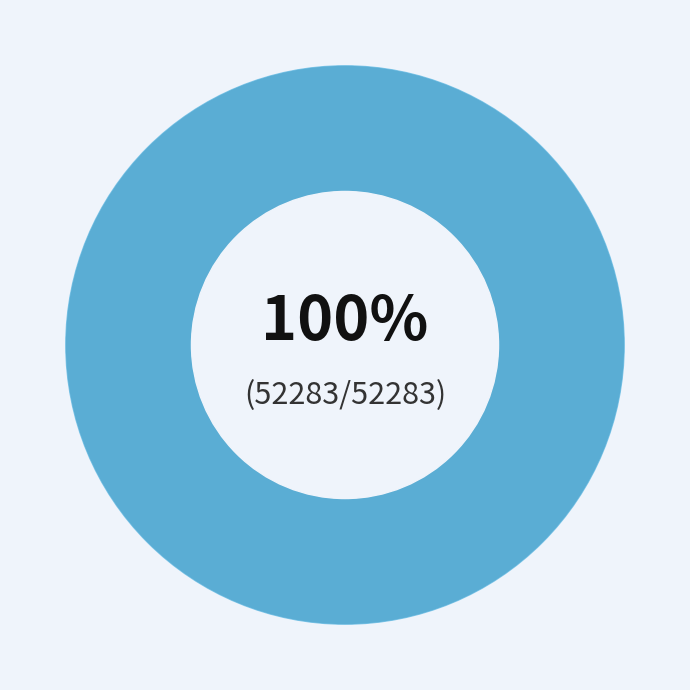

To the nearest percent, what is the combined percentage of ge-dong-ming-62 and yan-shu-de-tu-dou-40?

100%